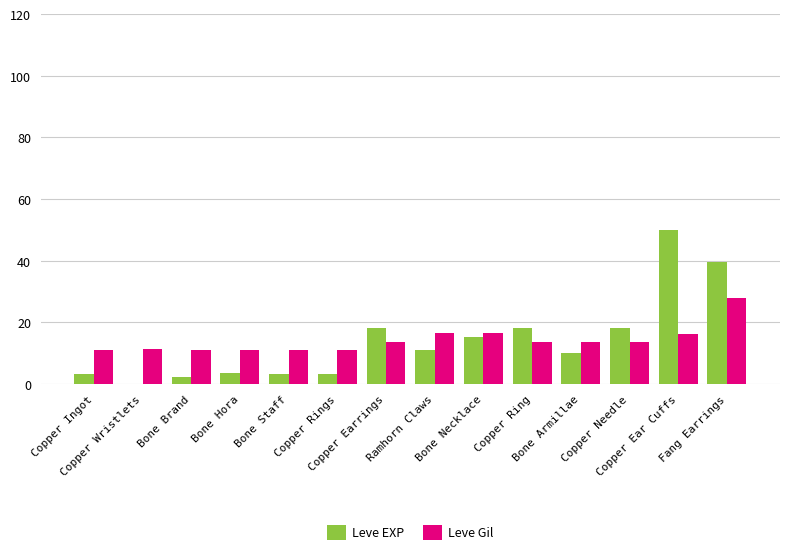

What is the greatest value displayed?

50.0